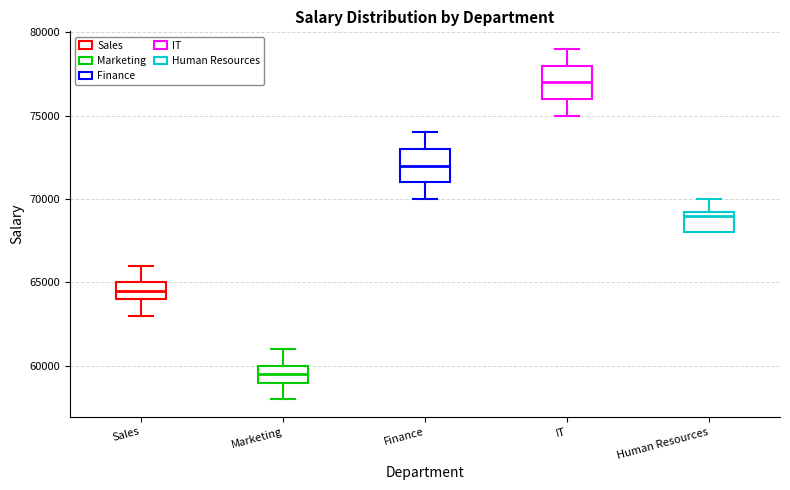

Where is the lower edge of the box for Human Resources on the y-axis? The values are not printed on the chart, so give them approximately, as read against the axis.

68000